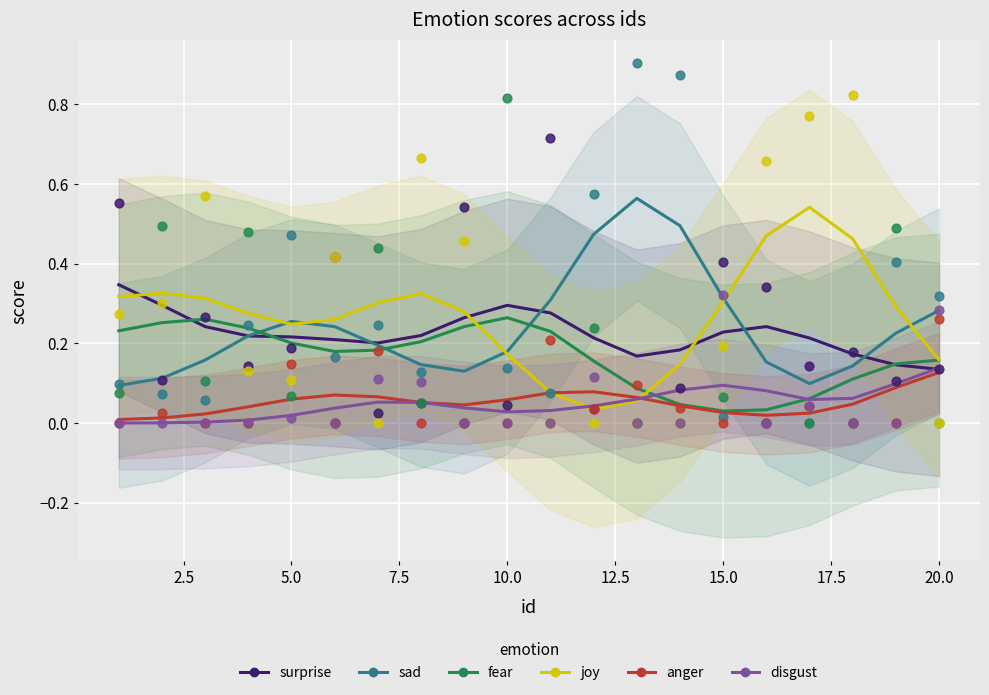

Which series has the largest total across all categories?

joy